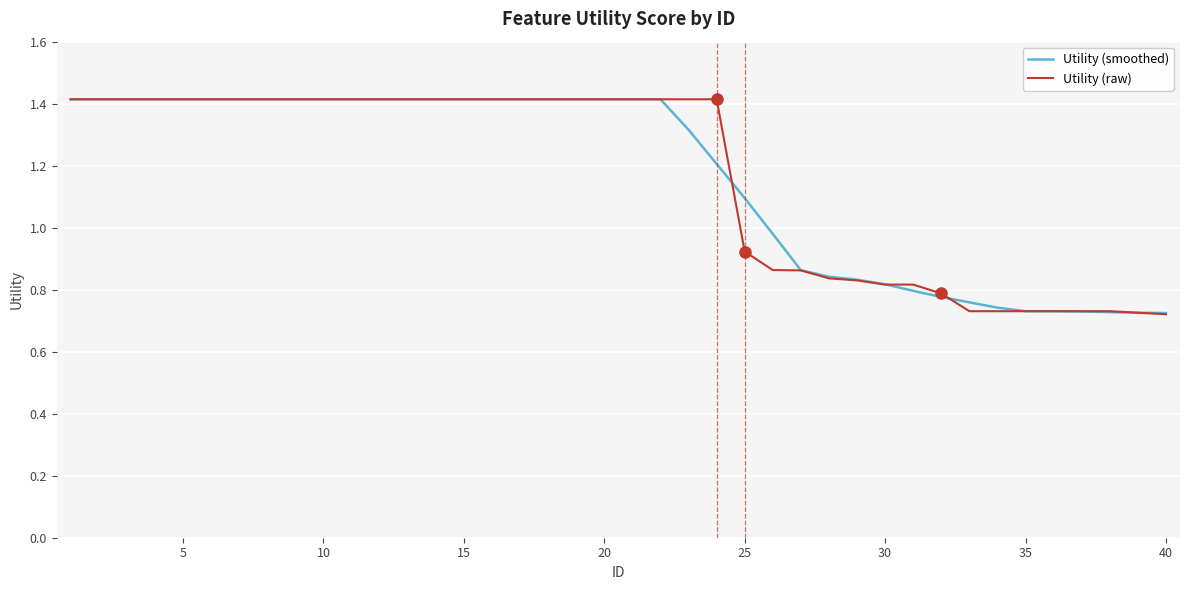

Reading left to right, extract all data points from this chart.

Utility (smoothed): 1.4	1.4	1.4	1.4	1.4	1.4	1.4	1.4	1.4	1.4	1.4	1.4	1.4	1.4	1.4	1.4	1.4	1.4	1.4	1.4	1.4	1.4	1.3	1.2	1.1	1.0	0.9	0.8	0.8	0.8	0.8	0.8	0.8	0.7	0.7	0.7	0.7	0.7	0.7	0.7
Utility (raw): 1.4	1.4	1.4	1.4	1.4	1.4	1.4	1.4	1.4	1.4	1.4	1.4	1.4	1.4	1.4	1.4	1.4	1.4	1.4	1.4	1.4	1.4	1.4	1.4	0.9	0.9	0.9	0.8	0.8	0.8	0.8	0.8	0.7	0.7	0.7	0.7	0.7	0.7	0.7	0.7